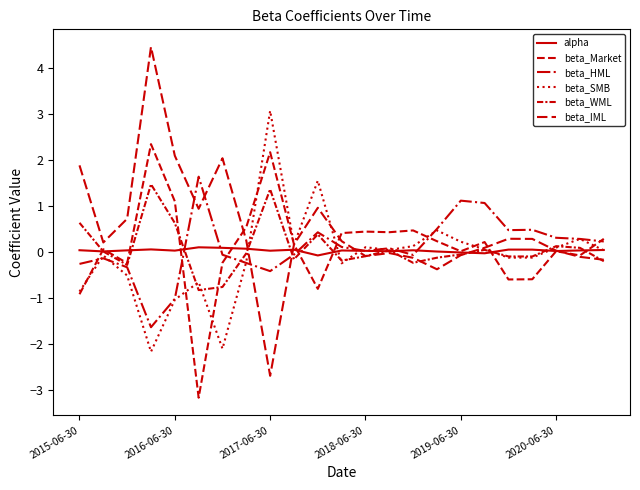

True or false: alpha and beta_SMB intersect in this chart.

True